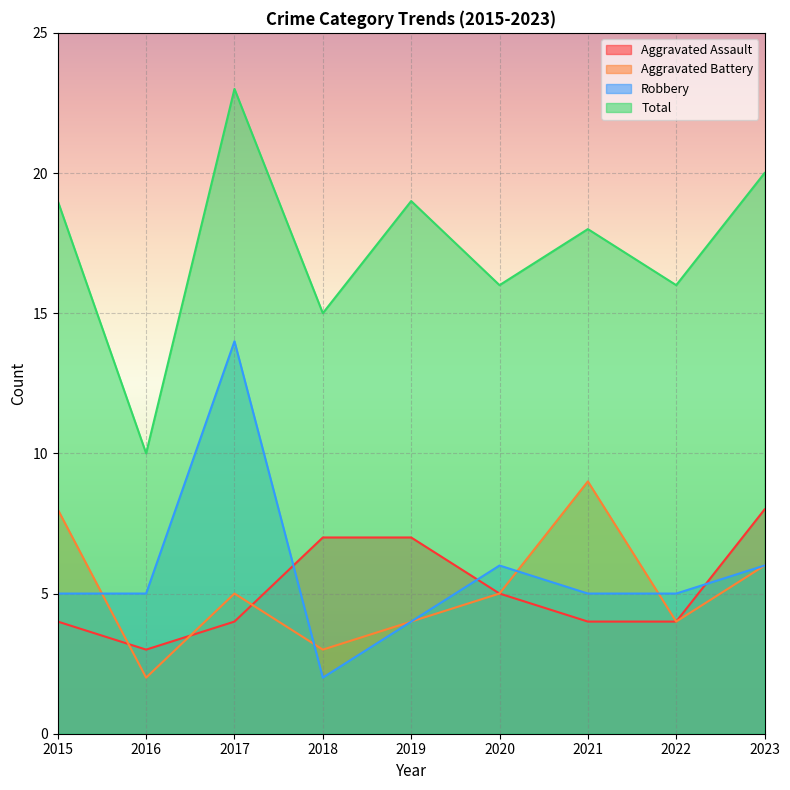

How many interior local valleys does the Robbery series have?

1